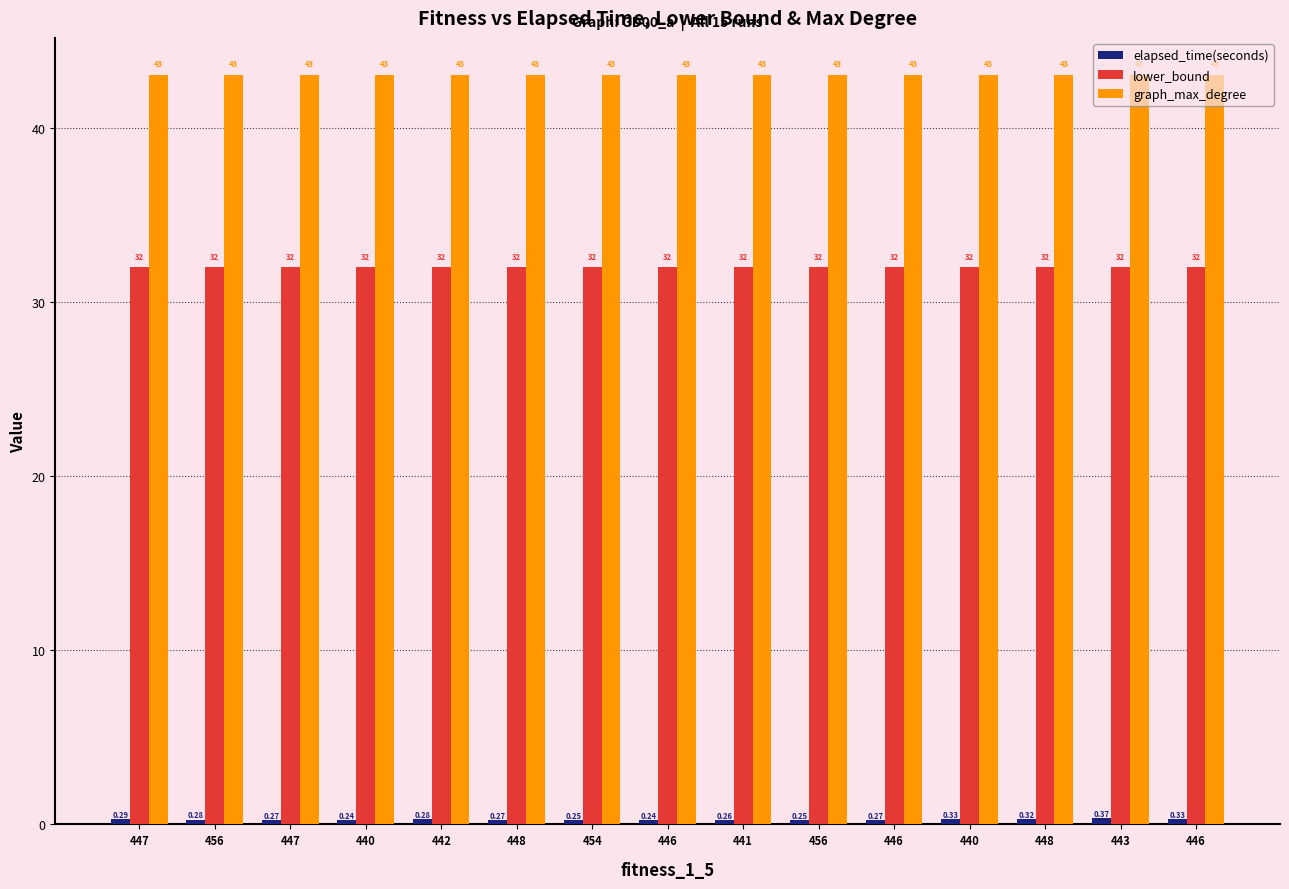

Reading left to right, extract all data points from this chart.

elapsed_time(seconds): 0.3	0.3	0.3	0.2	0.3	0.3	0.2	0.2	0.3	0.2	0.3	0.3	0.3	0.4	0.3
lower_bound: 32.0	32.0	32.0	32.0	32.0	32.0	32.0	32.0	32.0	32.0	32.0	32.0	32.0	32.0	32.0
graph_max_degree: 43.0	43.0	43.0	43.0	43.0	43.0	43.0	43.0	43.0	43.0	43.0	43.0	43.0	43.0	43.0